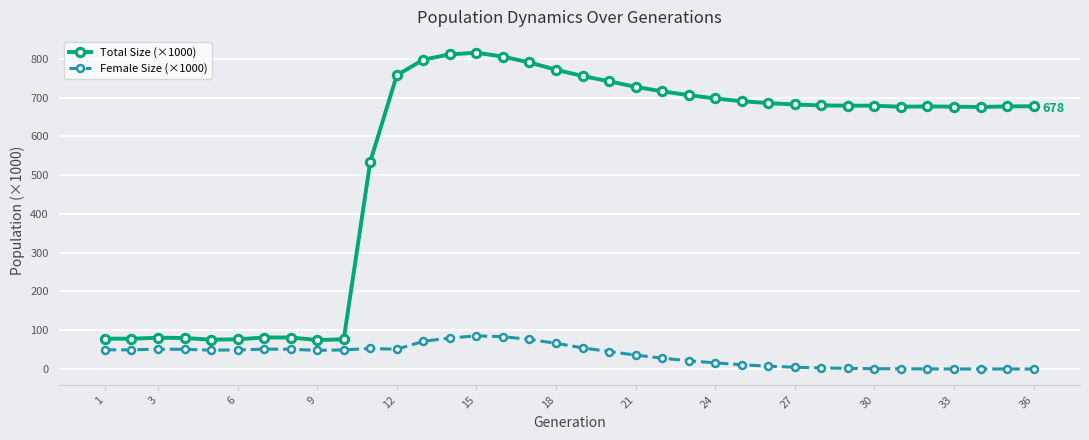

Does the chart have visible grid lines?

Yes